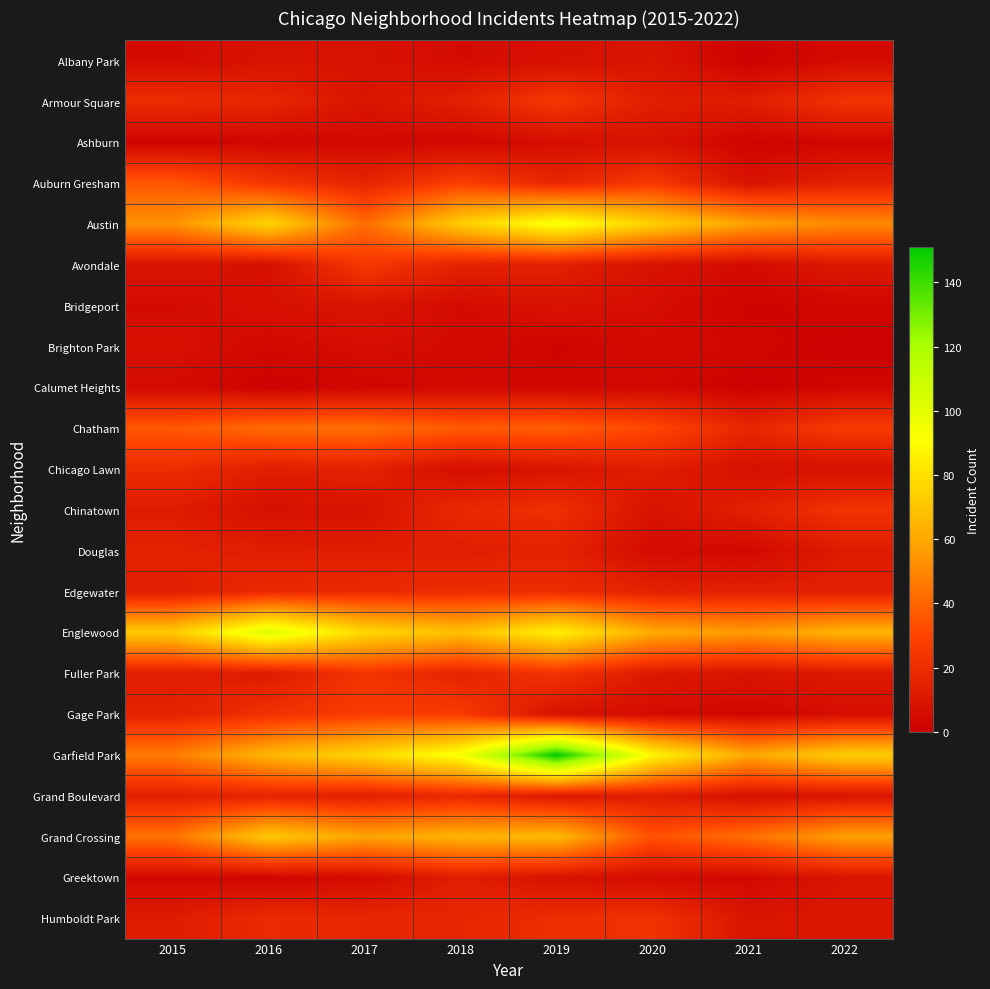

Reading right to left, what are all the values shown in this chart?

Albany Park: 2022=5	2021=1	2020=9	2019=7	2018=5	2017=8	2016=8	2015=5
Armour Square: 2022=23	2021=13	2020=13	2019=25	2018=14	2017=9	2016=17	2015=20
Ashburn: 2022=3	2021=2	2020=8	2019=6	2018=3	2017=4	2016=3	2015=2
Auburn Gresham: 2022=15	2021=8	2020=25	2019=17	2018=28	2017=16	2016=24	2015=36
Austin: 2022=51	2021=58	2020=74	2019=94	2018=73	2017=42	2016=76	2015=53
Avondale: 2022=11	2021=5	2020=8	2019=14	2018=15	2017=25	2016=7	2015=9
Bridgeport: 2022=3	2021=2	2020=6	2019=8	2018=5	2017=9	2016=7	2015=5
Brighton Park: 2022=1	2021=3	2020=5	2019=2	2018=5	2017=6	2016=4	2015=7
Calumet Heights: 2022=3	2021=1	2020=4	2019=3	2018=4	2017=3	2016=1	2015=5
Chatham: 2022=26	2021=17	2020=31	2019=38	2018=37	2017=43	2016=42	2015=36
Chicago Lawn: 2022=7	2021=7	2020=13	2019=9	2018=6	2017=15	2016=13	2015=20
Chinatown: 2022=23	2021=14	2020=8	2019=21	2018=18	2017=8	2016=7	2015=12
Douglas: 2022=12	2021=4	2020=5	2019=15	2018=13	2017=13	2016=13	2015=15
Edgewater: 2022=14	2021=14	2020=15	2019=20	2018=20	2017=19	2016=19	2015=13
Englewood: 2022=64	2021=56	2020=61	2019=86	2018=68	2017=77	2016=103	2015=72
Fuller Park: 2022=11	2021=9	2020=11	2019=23	2018=16	2017=23	2016=12	2015=13
Gage Park: 2022=6	2021=3	2020=5	2019=8	2018=26	2017=27	2016=22	2015=15
Garfield Park: 2022=73	2021=60	2020=88	2019=151	2018=94	2017=76	2016=65	2015=47
Grand Boulevard: 2022=9	2021=7	2020=13	2019=11	2018=18	2017=14	2016=16	2015=14
Grand Crossing: 2022=58	2021=43	2020=34	2019=66	2018=64	2017=59	2016=71	2015=44
Greektown: 2022=9	2021=4	2020=5	2019=8	2018=13	2017=5	2016=3	2015=4
Humboldt Park: 2022=10	2021=9	2020=22	2019=20	2018=17	2017=17	2016=19	2015=12